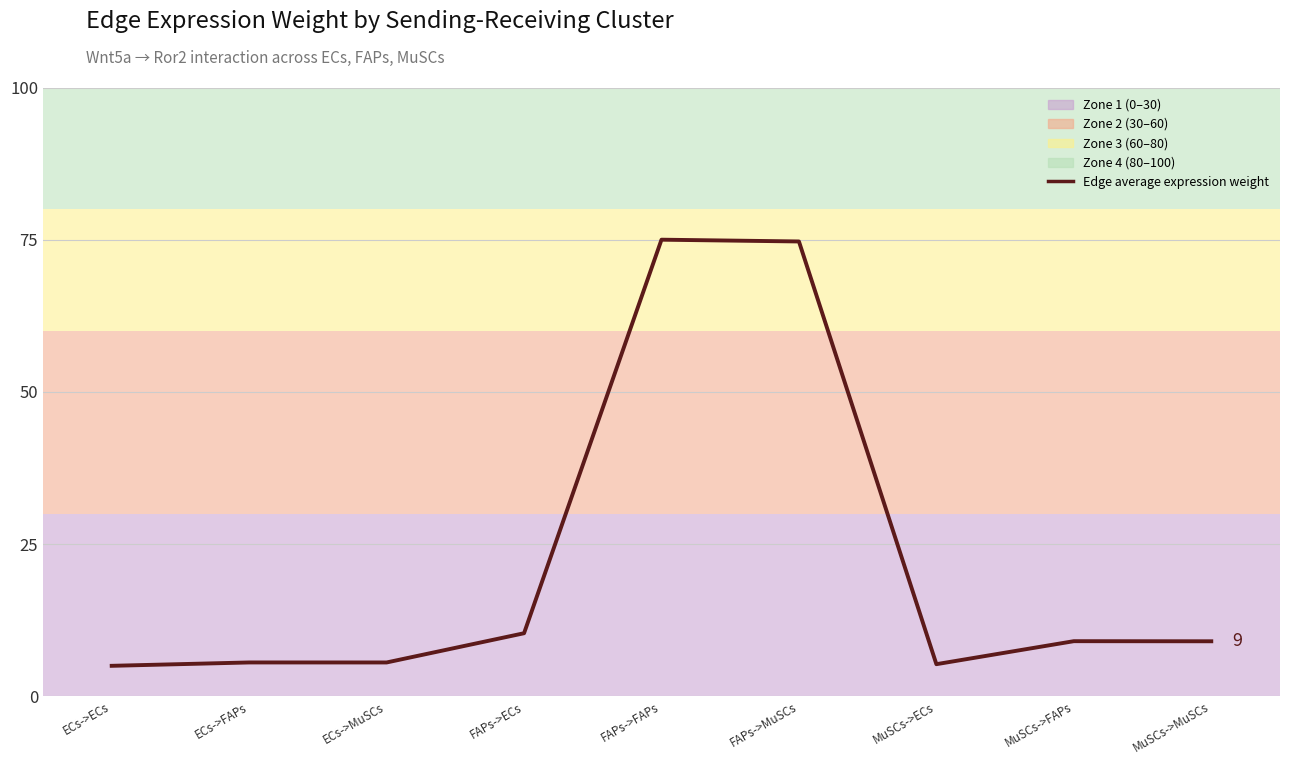

At which category does the chart reach its minimum across all series?

ECs->ECs